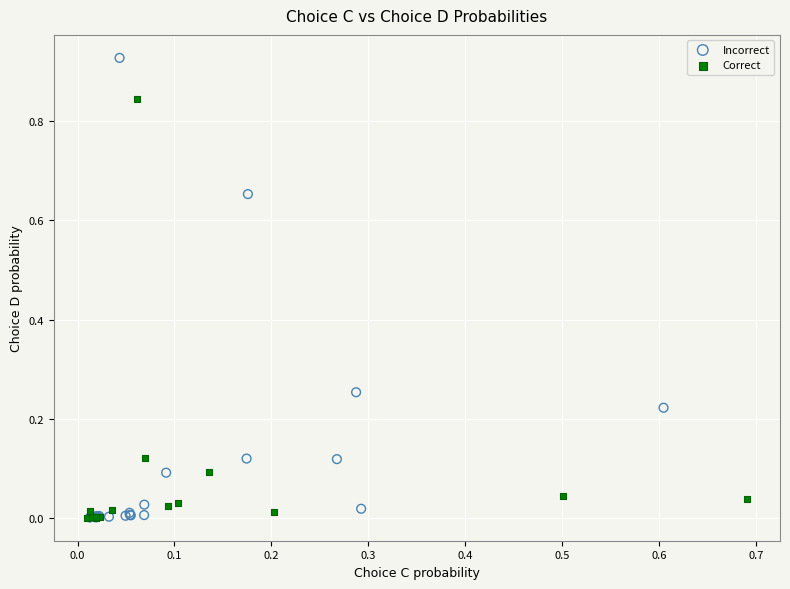

Which series contains the highest Y value?

Incorrect